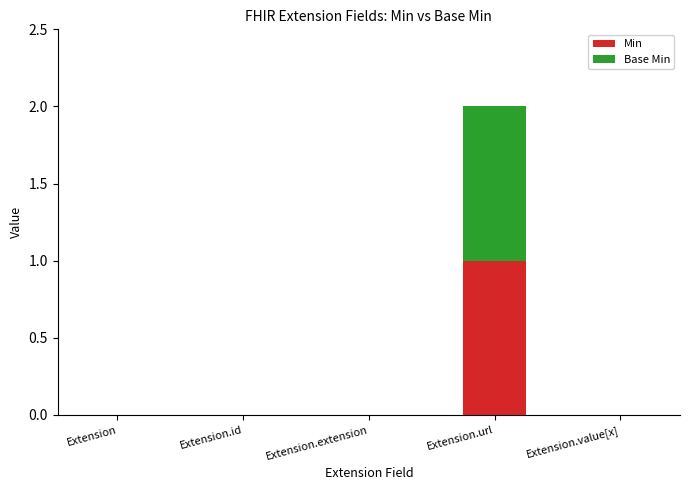

The Min series shows -1 at Extension. True or false?

False